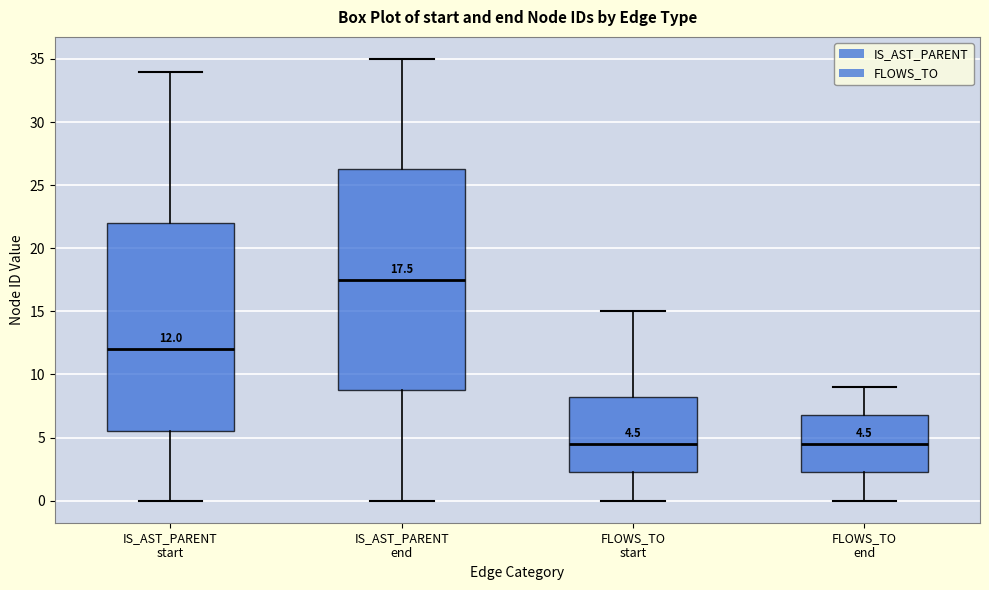

Comparing the boxes themselves (not the whiskers), which one is the tallest?

IS_AST_PARENT end